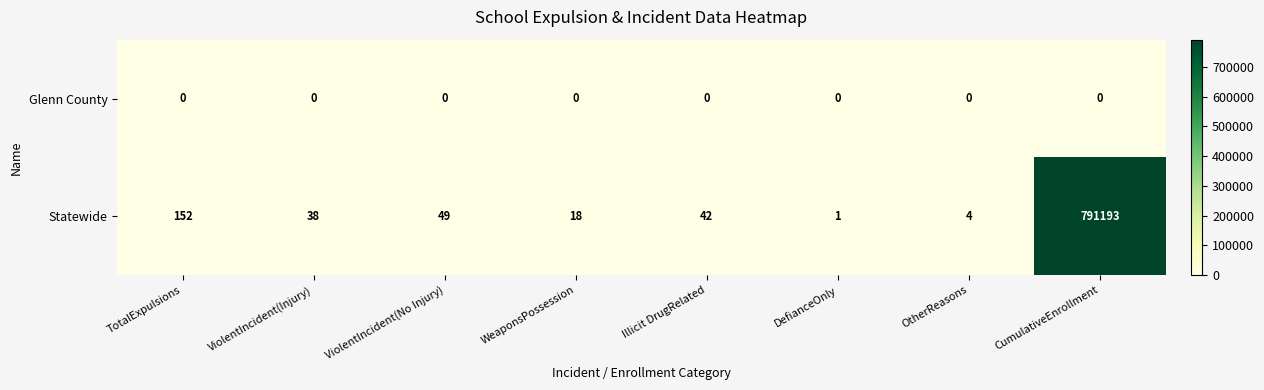

What is the difference between the highest and lowest values at TotalExpulsions?

152